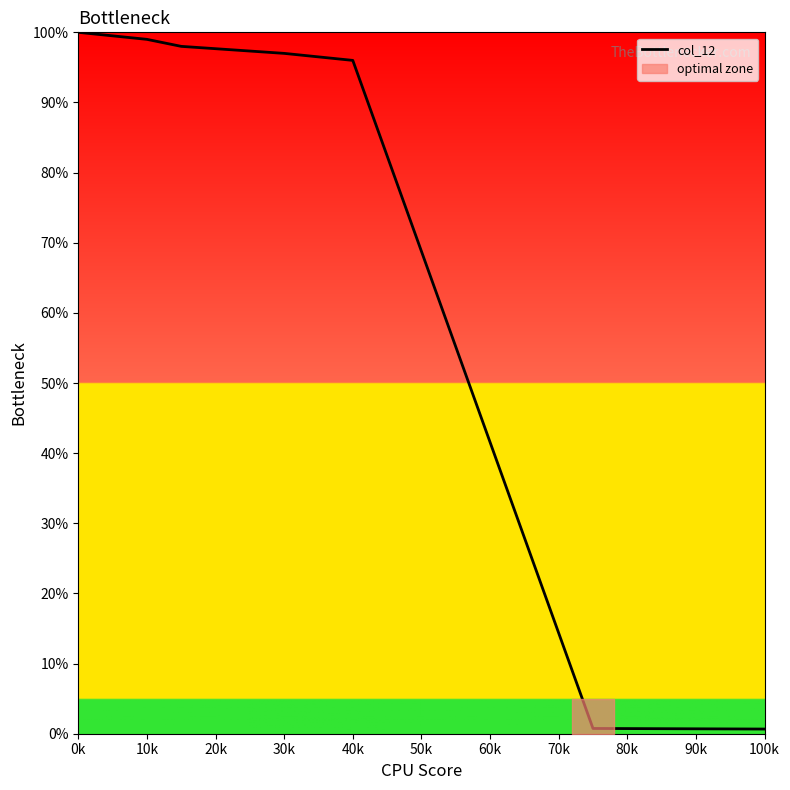

Is it true that col_12 equals 100.0 at 0k?

True